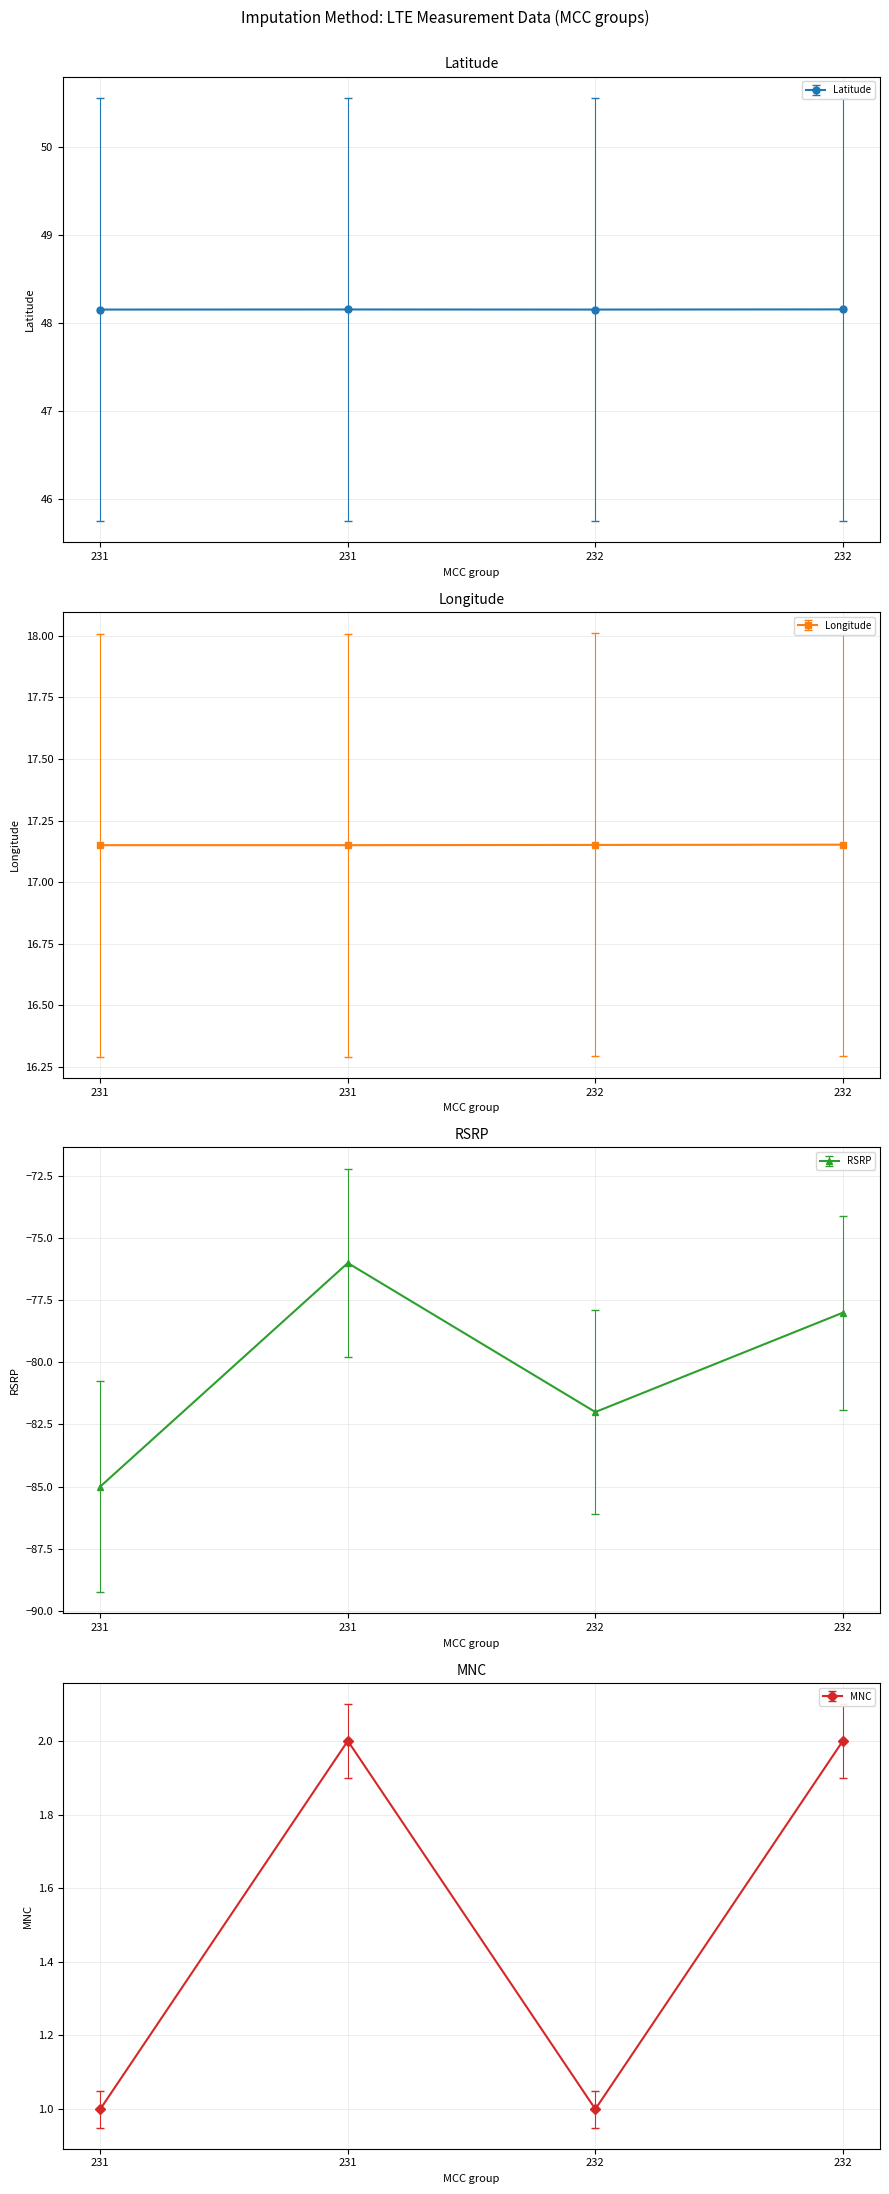

Where is RSRP nearest to the value -76?

232